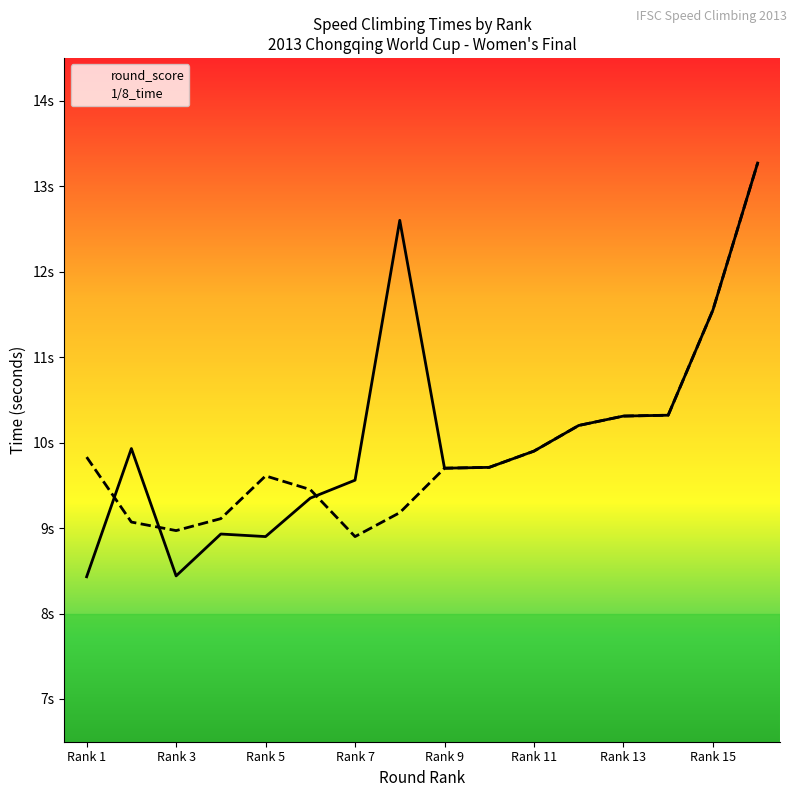

At which label is 1/8_time closest to 11?

Rank 15